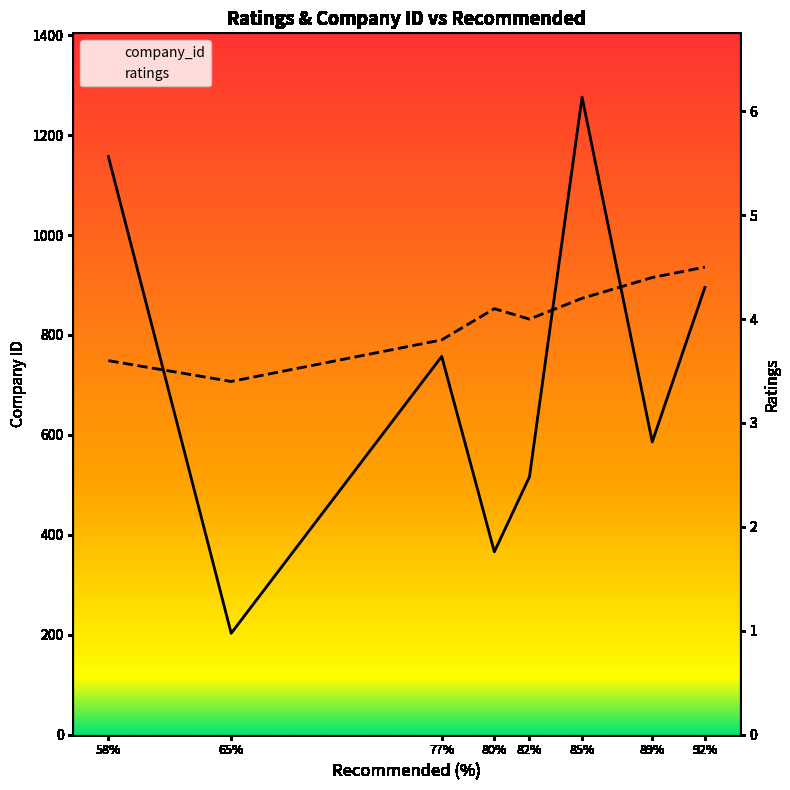

What is the approximate value of ratings at 85%?

4.2